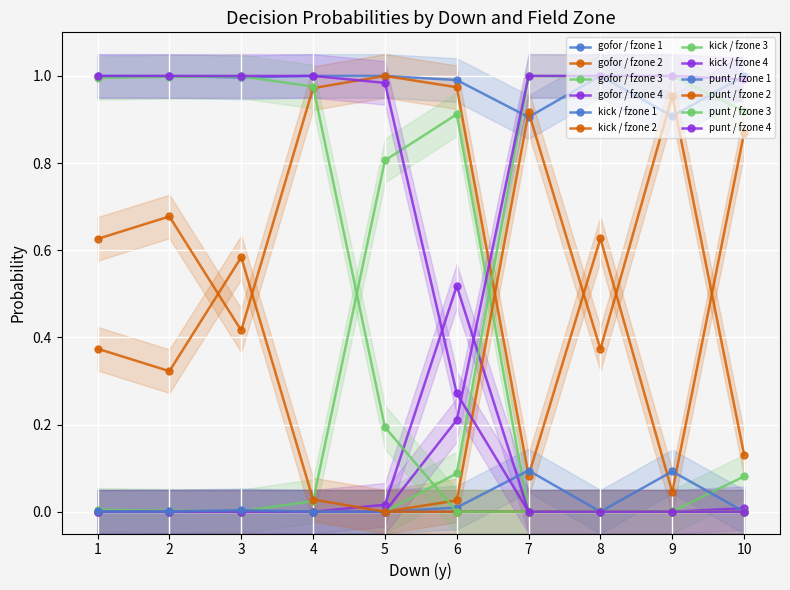

At which category does the chart reach its minimum across all series?

3